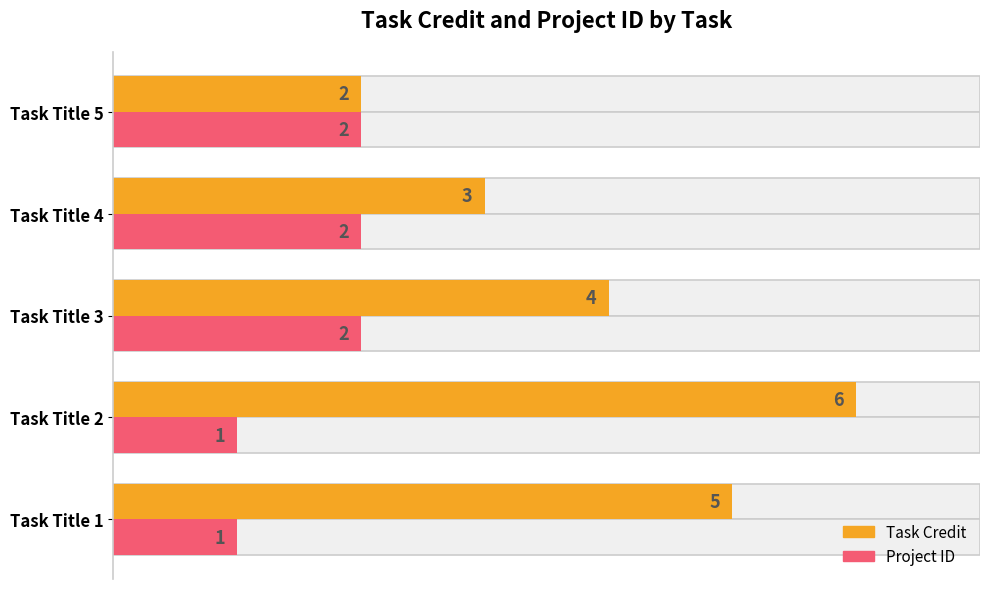

List the series in order of their overall mean, lowest first.

Project ID, Task Credit